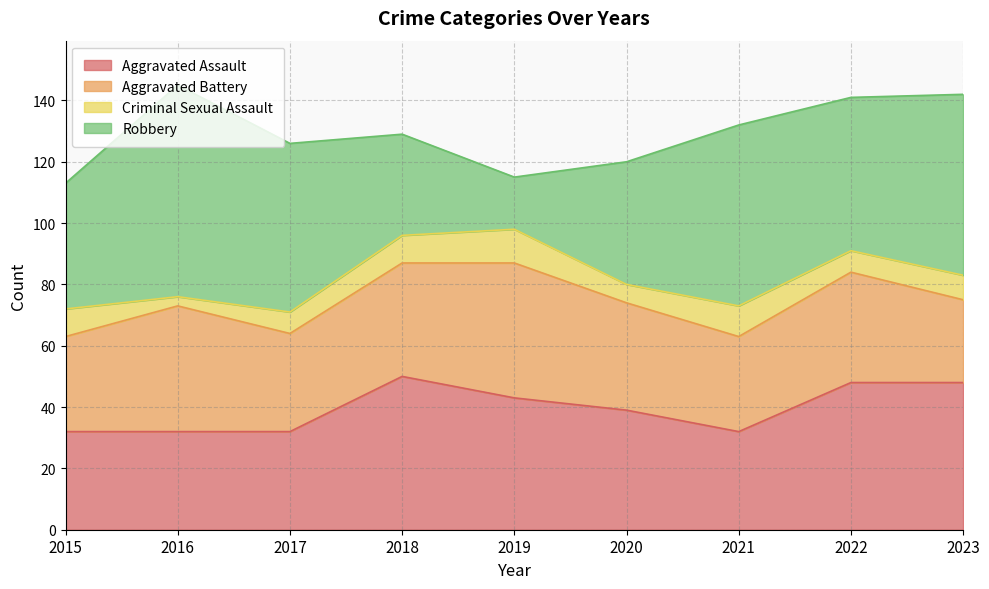

The Criminal Sexual Assault series shows 14 at 2015. True or false?

False